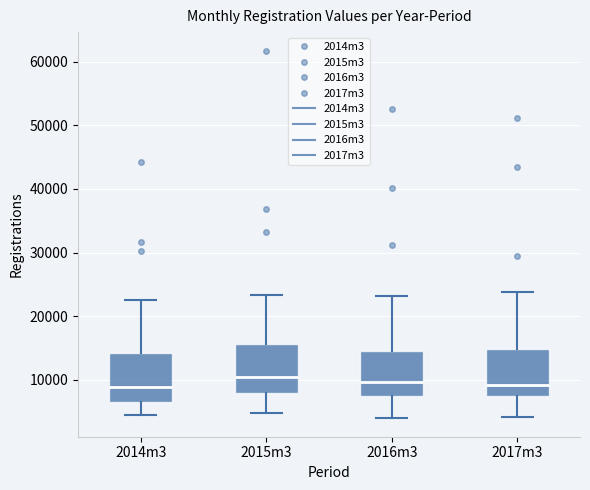

Where does the median line of the box for 2014m3 sit on the y-axis? The values are not printed on the chart, so give them approximately, as read against the axis.

9000